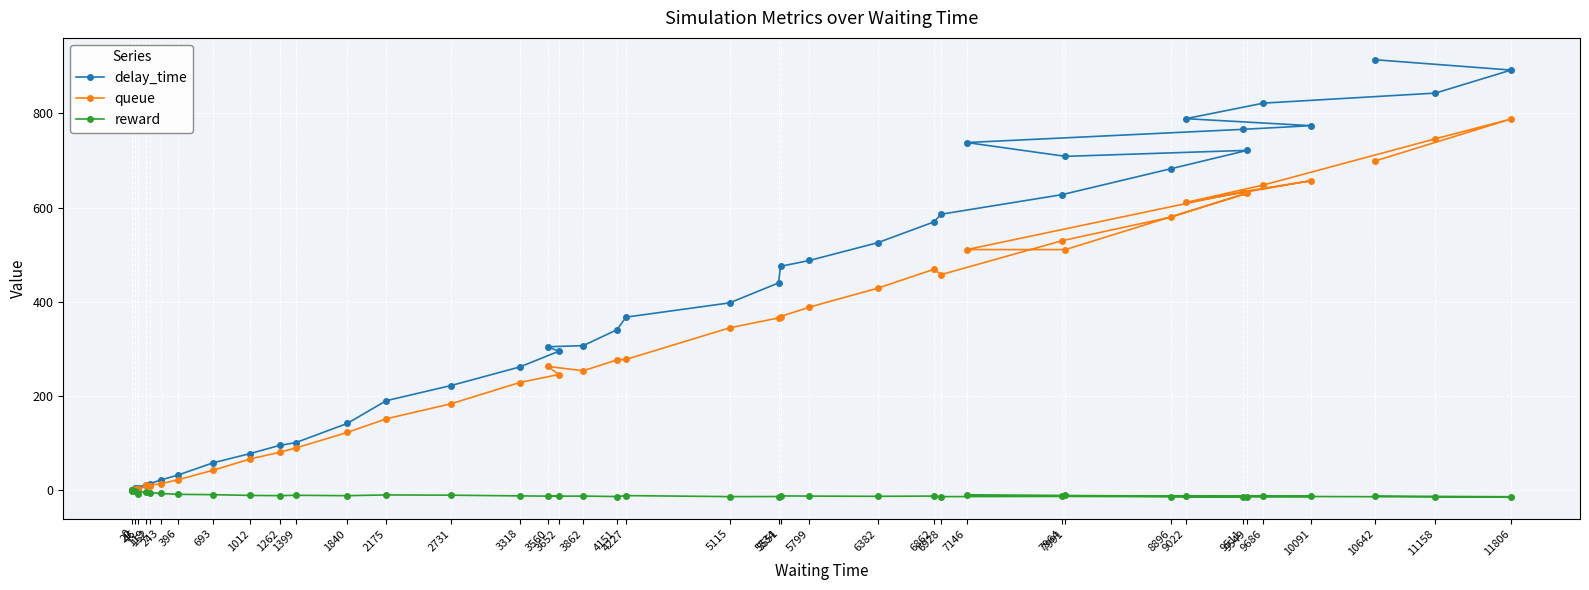

What value does the reward series have at 9549?

-13.3